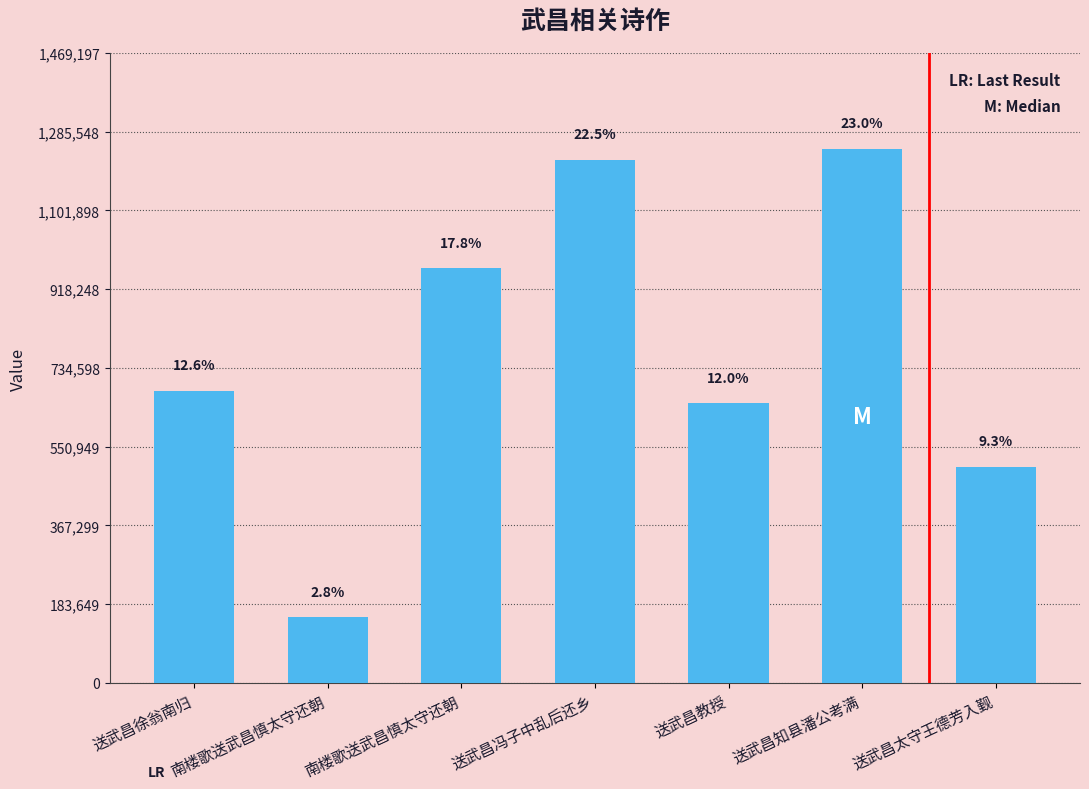

Rank the categories by value from lowest to highest.

南楼歌送武昌慎太守还朝, 送武昌太守王德芳入觐, 送武昌教授, 送武昌徐翁南归, 南楼歌送武昌慎太守还朝, 送武昌冯子中乱后还乡, 送武昌知县潘公考满